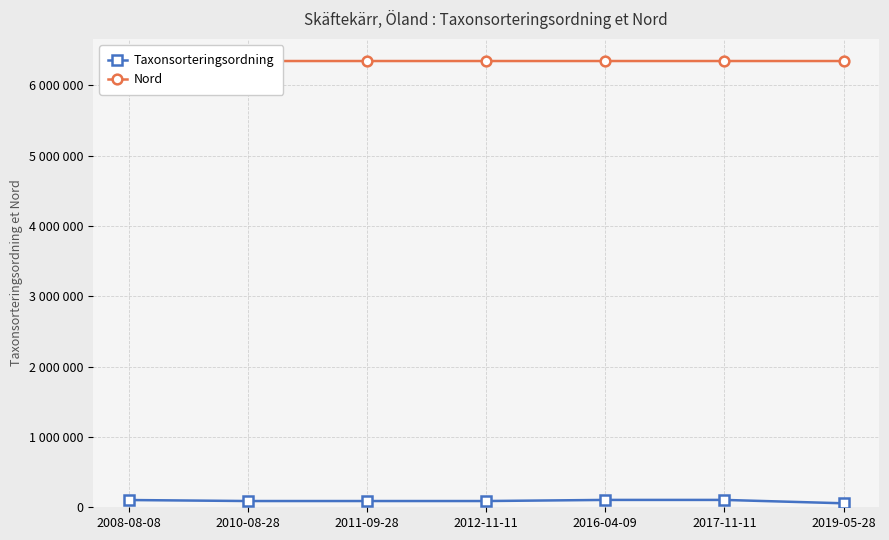

What are all the series names shown in the legend?

Taxonsorteringsordning, Nord